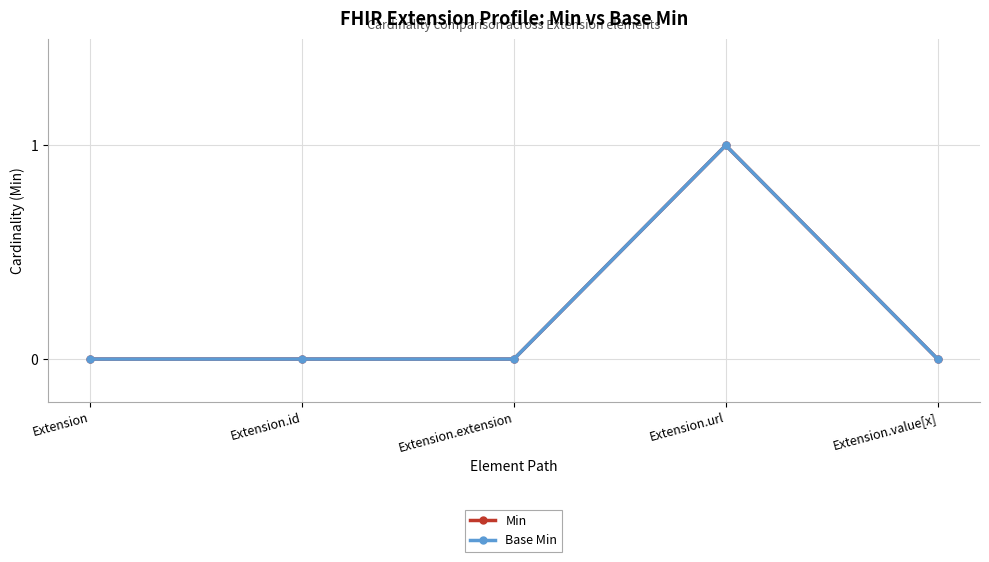

Does the chart have visible grid lines?

Yes